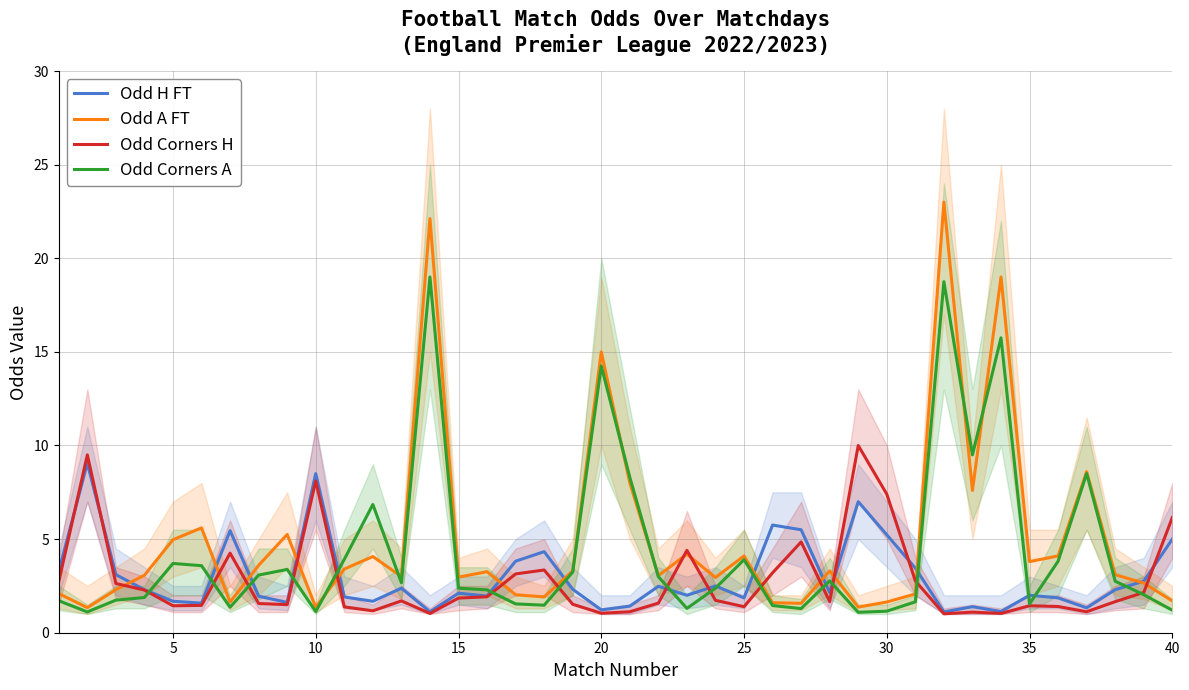

What is the lowest value of the Odd H FT series?

1.1